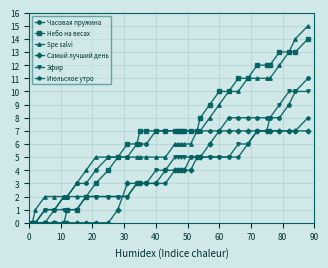

What is the value of the Самый лучший день point at the 35th from the left?

7